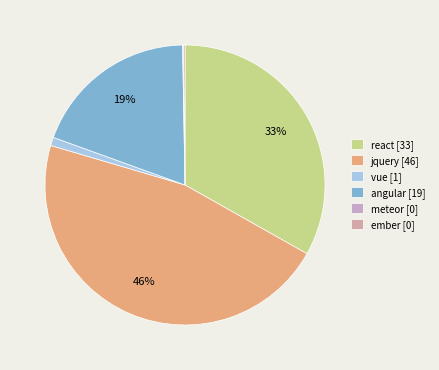

To the nearest percent, what is the average slice percentage?

17%